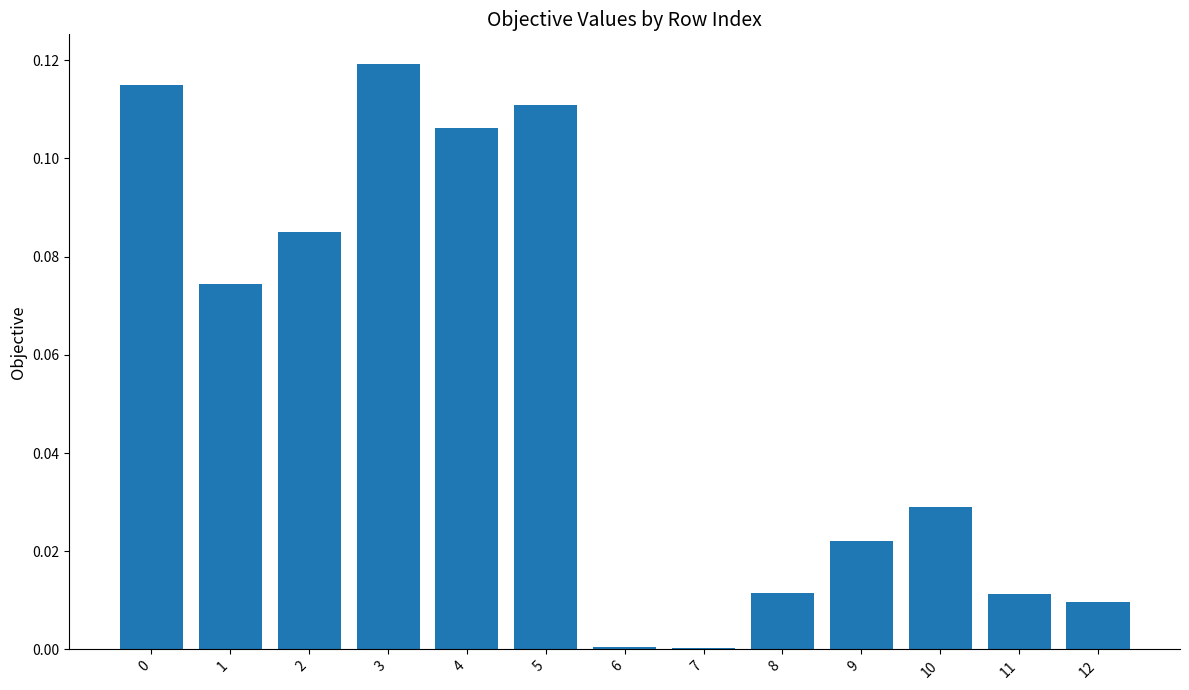

Which has a higher value, 1 or 9?

1